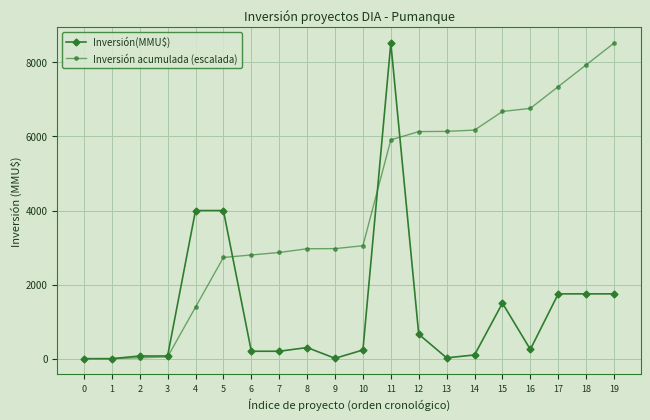

Rank the series by their average value, from lowest to highest.

Inversión(MMU$), Inversión acumulada (escalada)